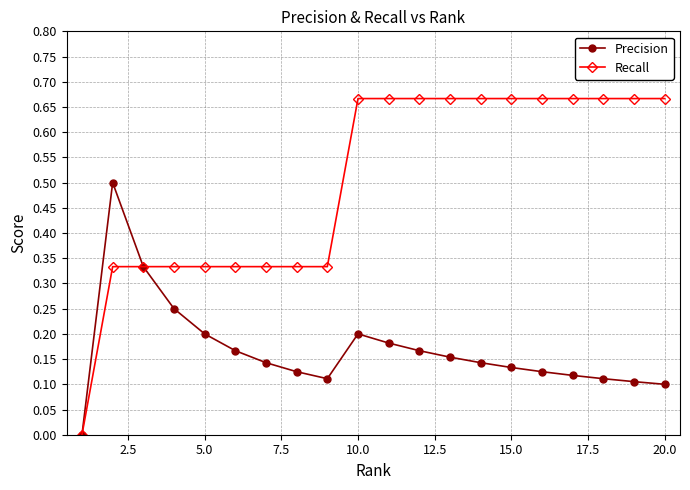

Which series has the largest range (max minus min)?

Recall